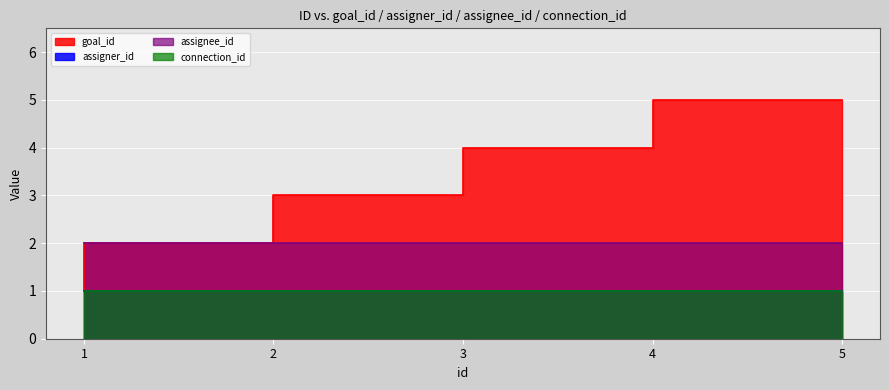

What is the difference between the goal_id values at 1 and 3?

2